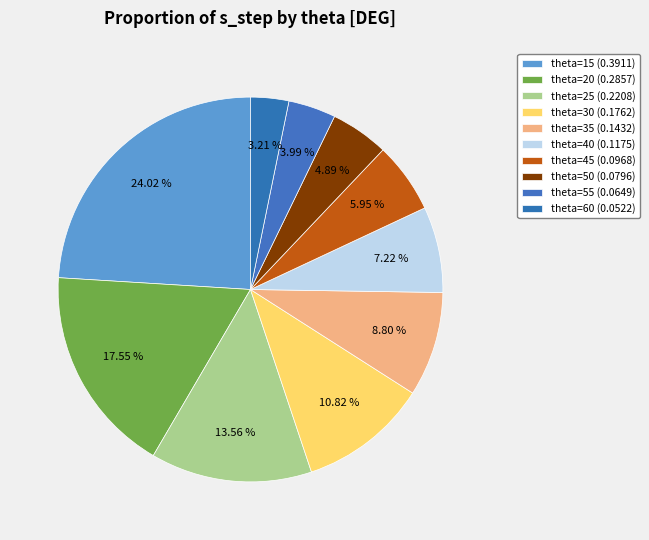

How many segments does this pie chart have?

10